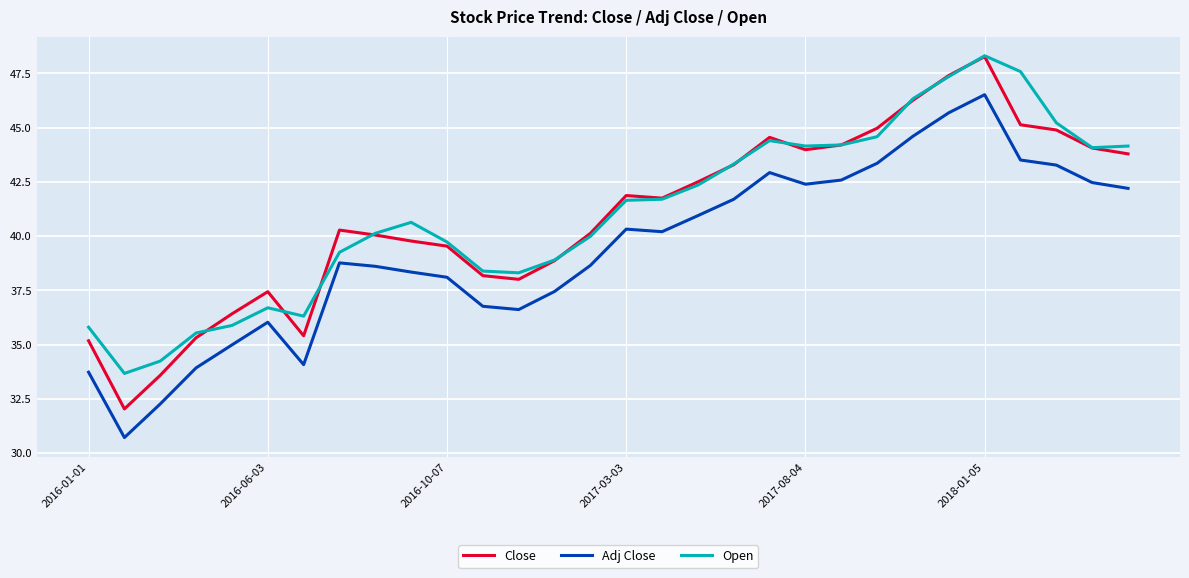

True or false: Open and Adj Close intersect in this chart.

False